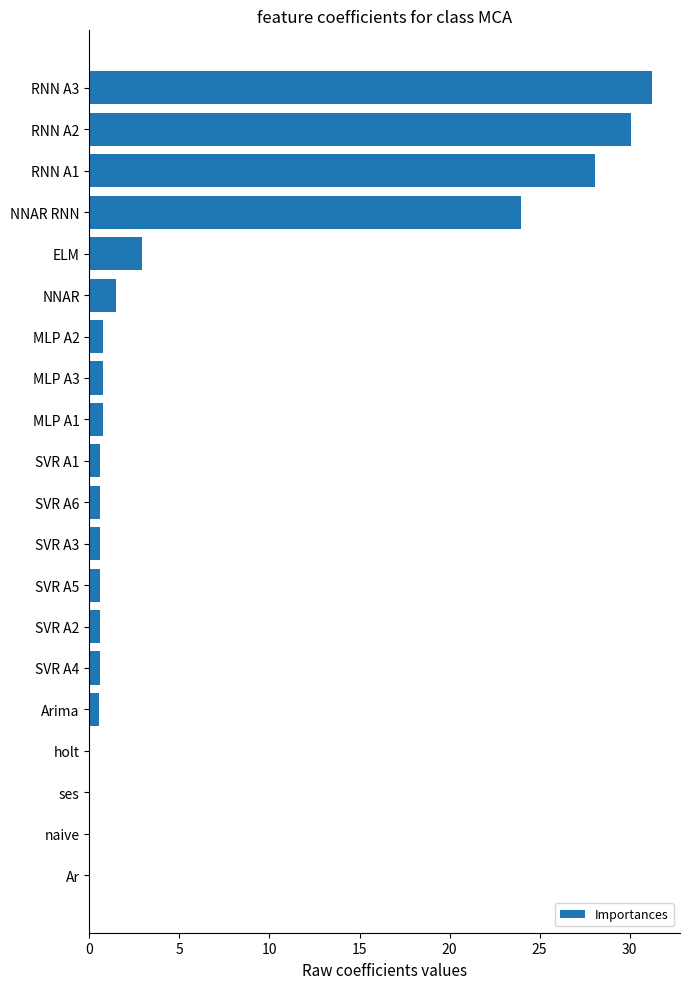

Are the bars horizontal?

Yes